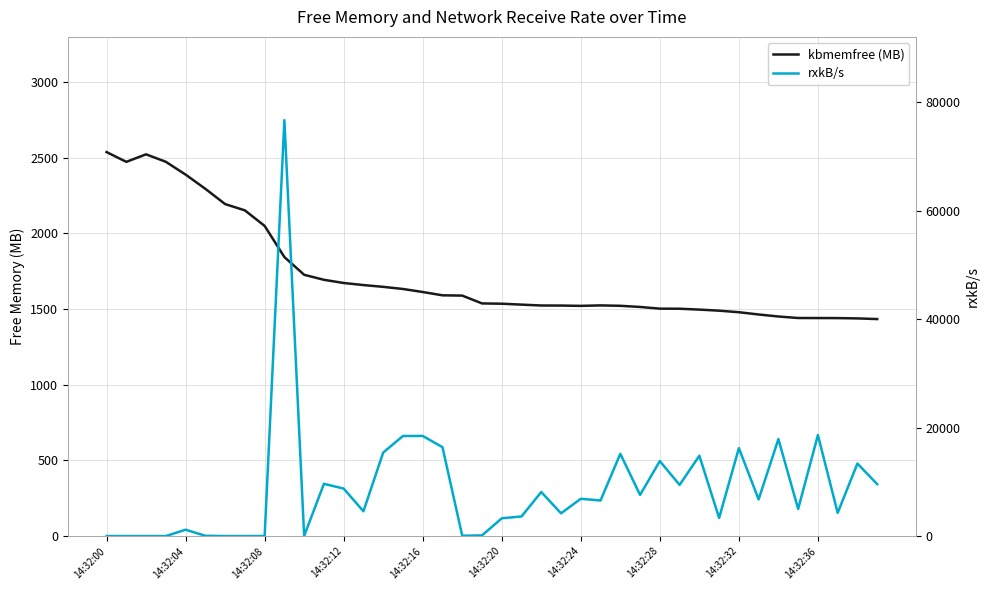

How many data points in kbmemfree (MB) are less than 1537?

20